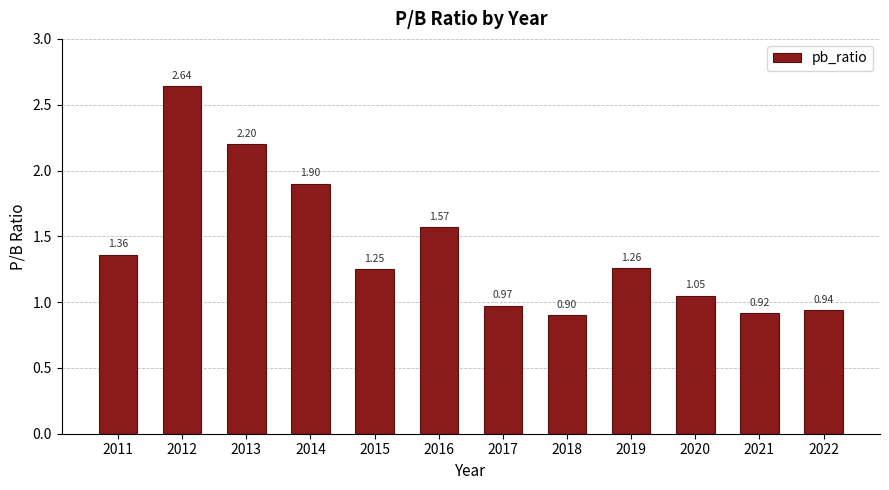

Does the chart contain stacked bars?

No